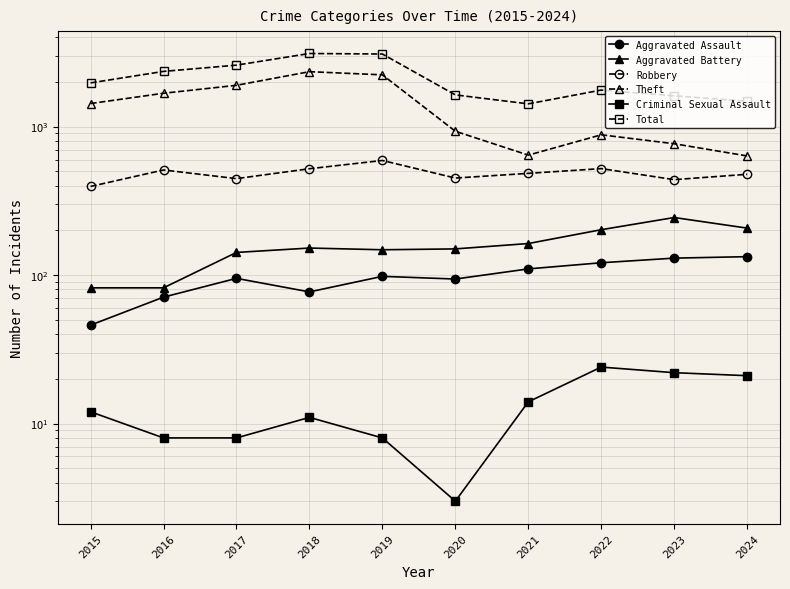

The value of Theft at 2017 is 1143. True or false?

False